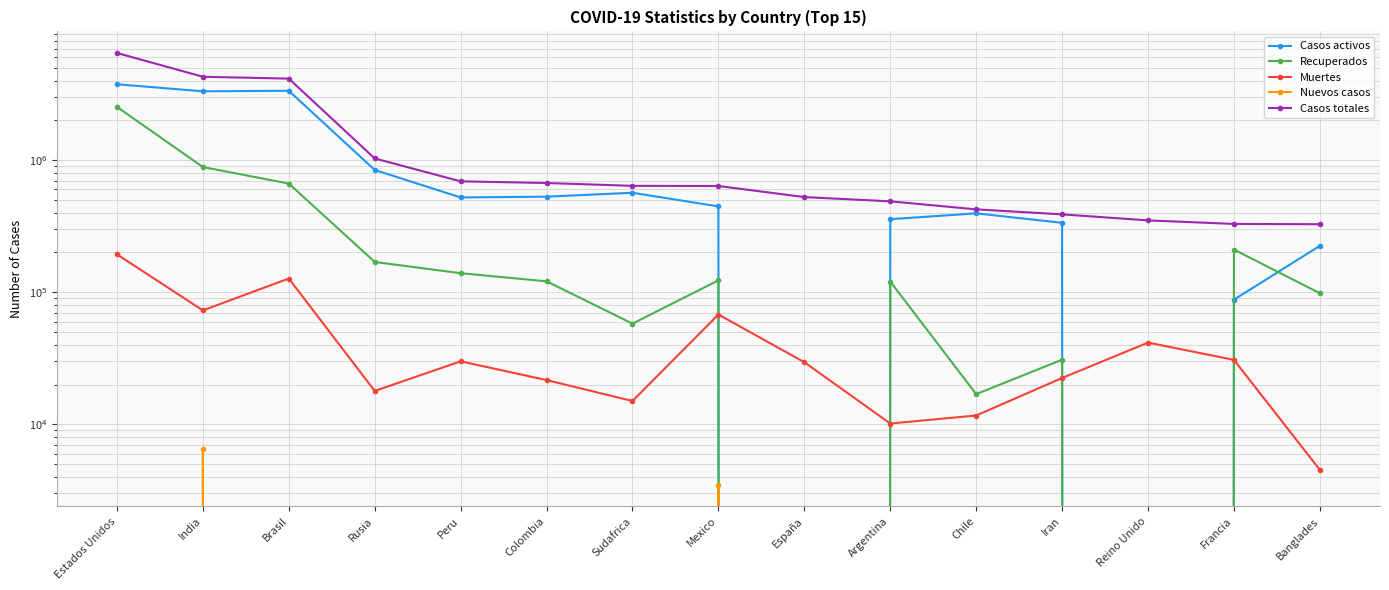

What position from the left is Francia?

14